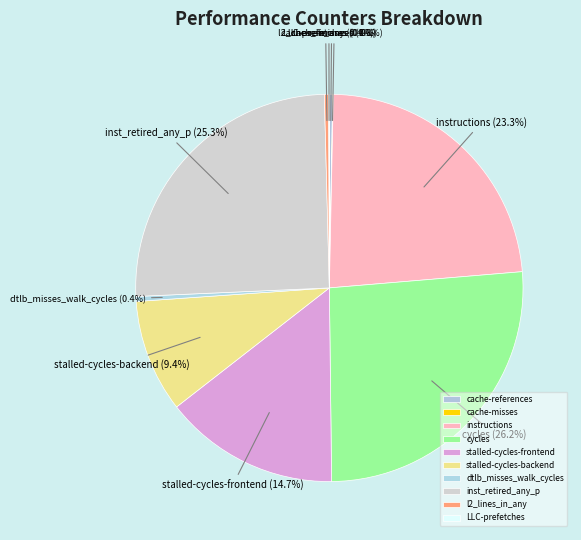

Between inst_retired_any_p and instructions, which is larger?

inst_retired_any_p